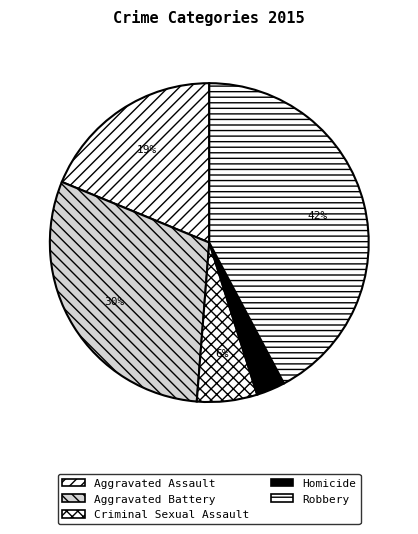

True or false: Aggravated Battery accounts for 30% of the total.

True